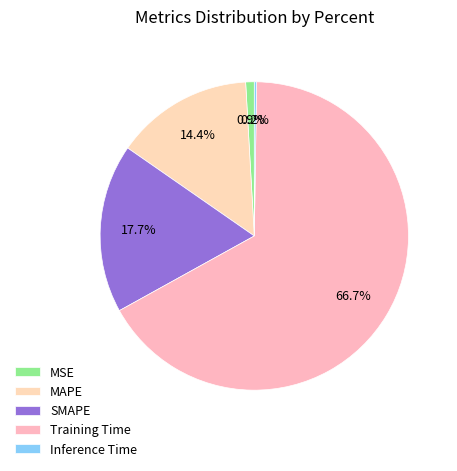

Between Training Time and Inference Time, which is larger?

Training Time